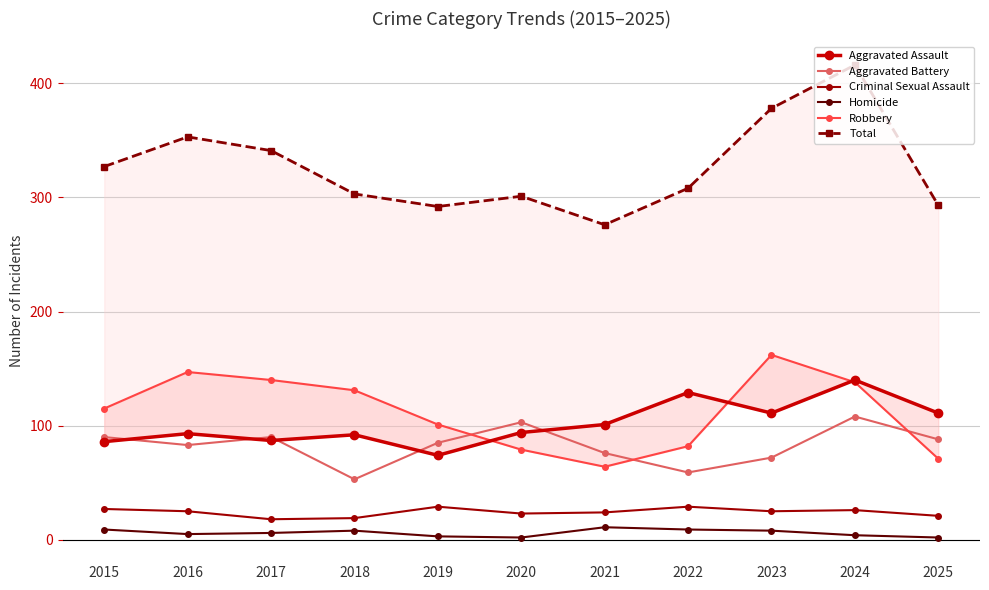

How many lines are shown in the chart?

6